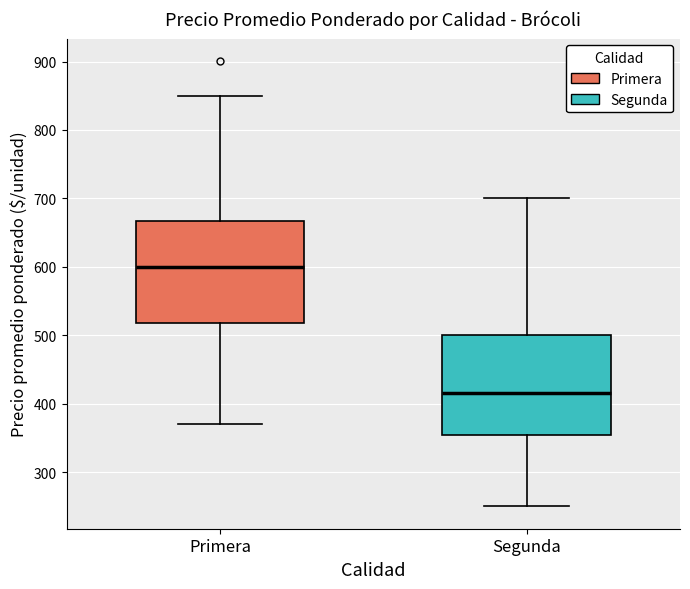

Reading left to right, read every box against the y-axis: the position of its median line, the range the box covers, and the ends of its whiskers. The values are not printed on the chart, so give them approximately, as read against the axis.

Primera: median 600, box 520 to 670, whiskers 370 to 850
Segunda: median 420, box 350 to 500, whiskers 250 to 700